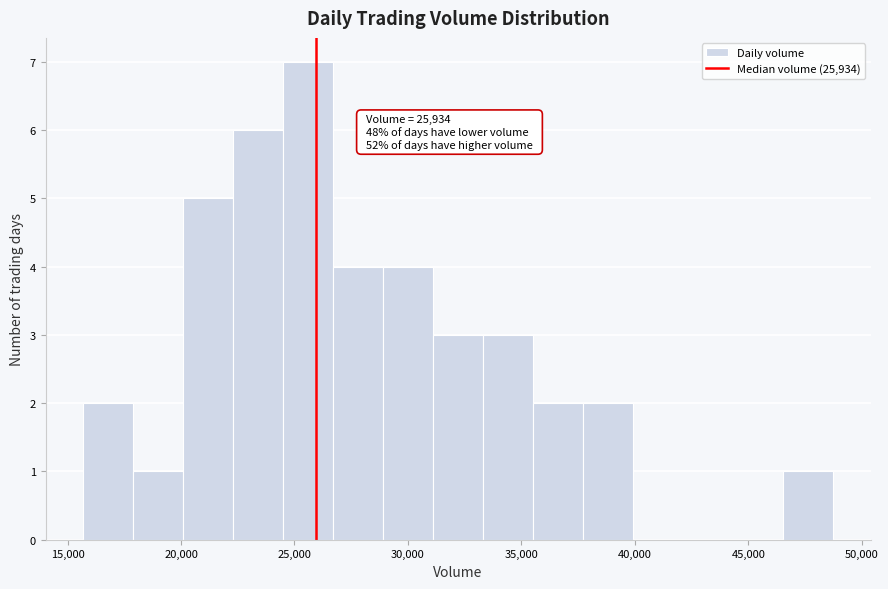

Over which range of the x-axis is the bar tallest?

24500 to 26500